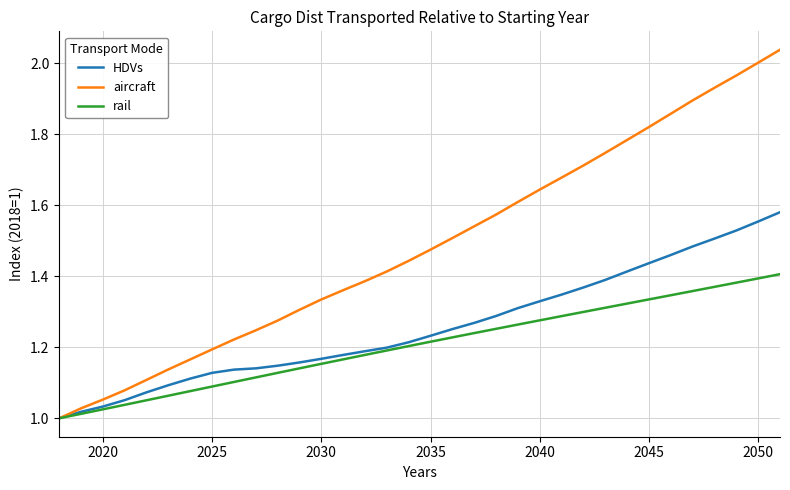

Rank the series by their maximum value, from lowest to highest.

rail, HDVs, aircraft